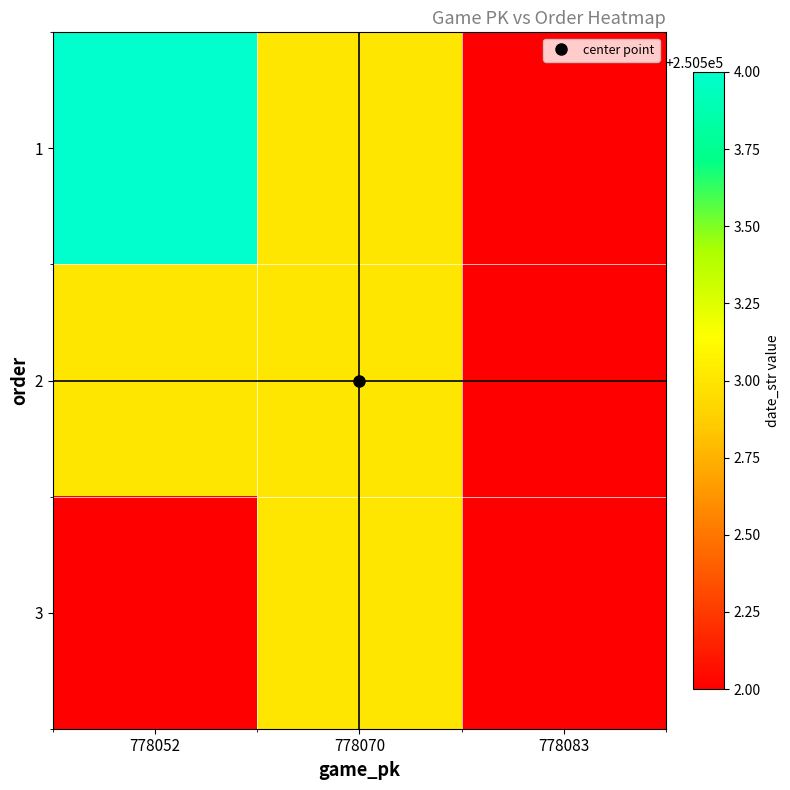

Rank the series by their maximum value, from lowest to highest.

2, 3, 1